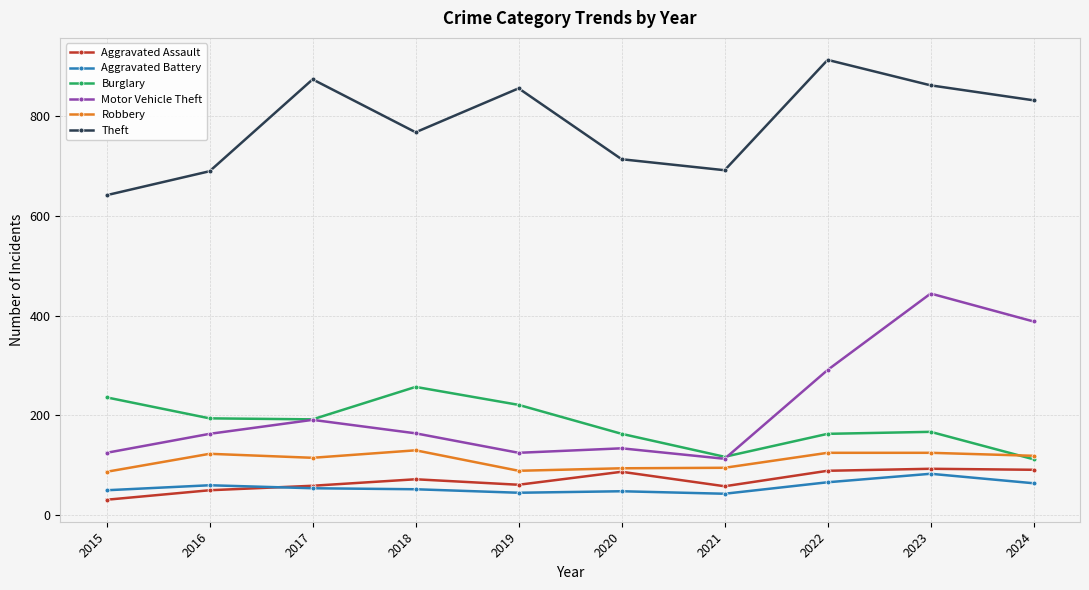

What is the sum of all Theft values?

7833